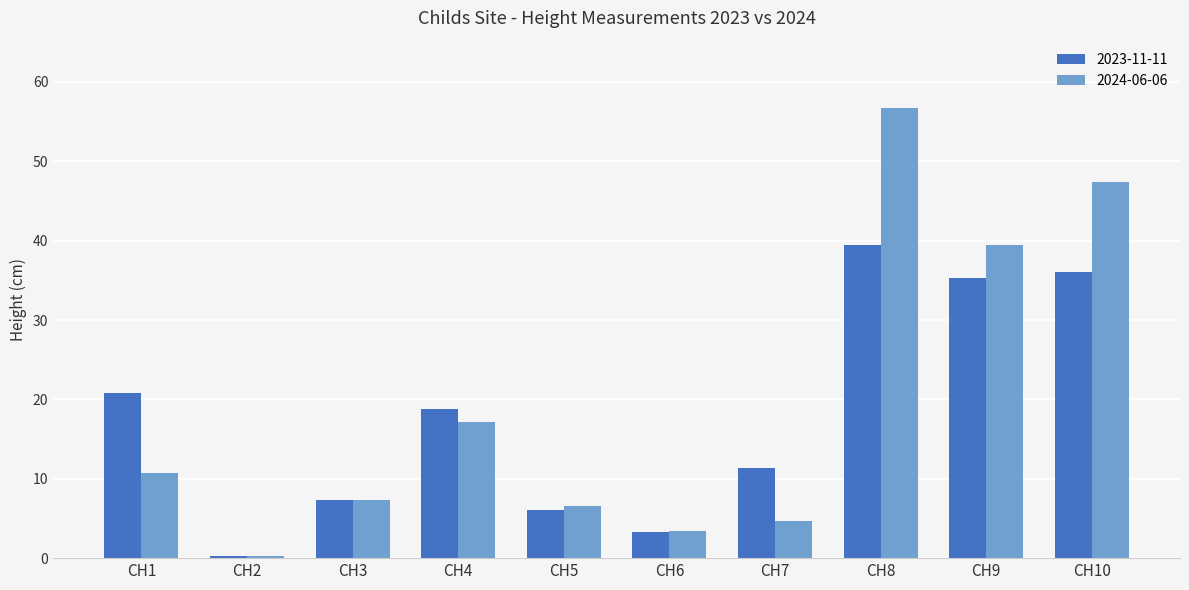

Is it true that 2024-06-06 equals 20.8 at CH8?

False